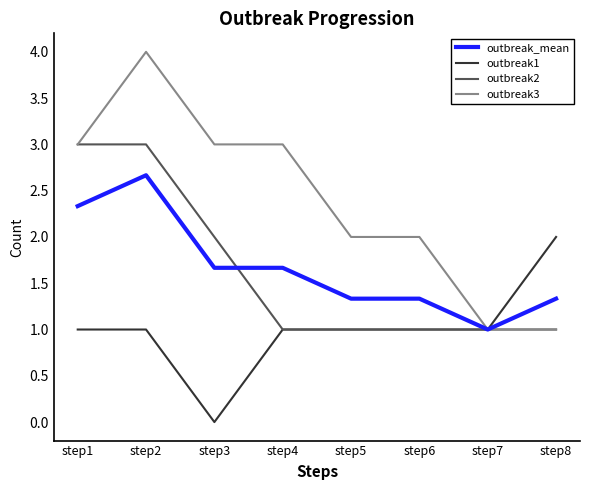

Is it true that outbreak1 equals 1.6 at step4?

False